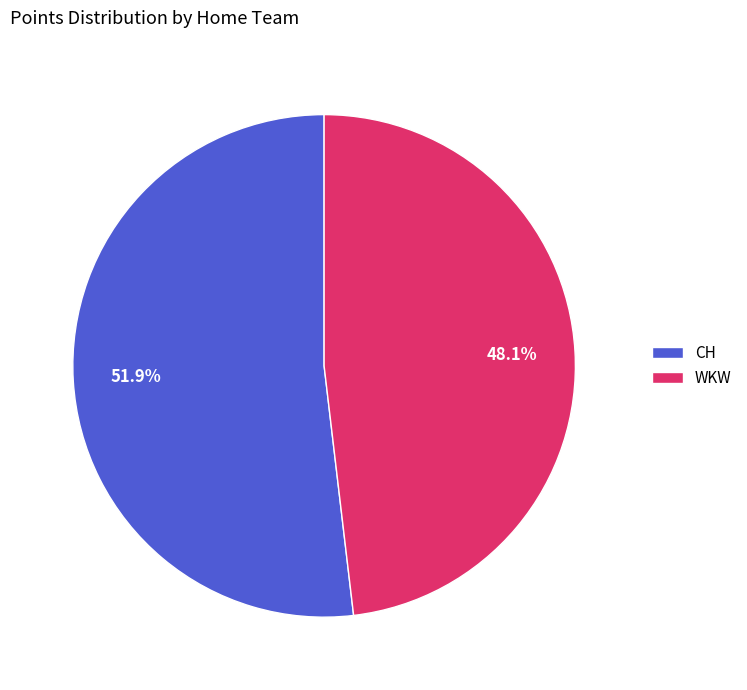

Combined, what portion of the pie is CH and WKW?

100.0%